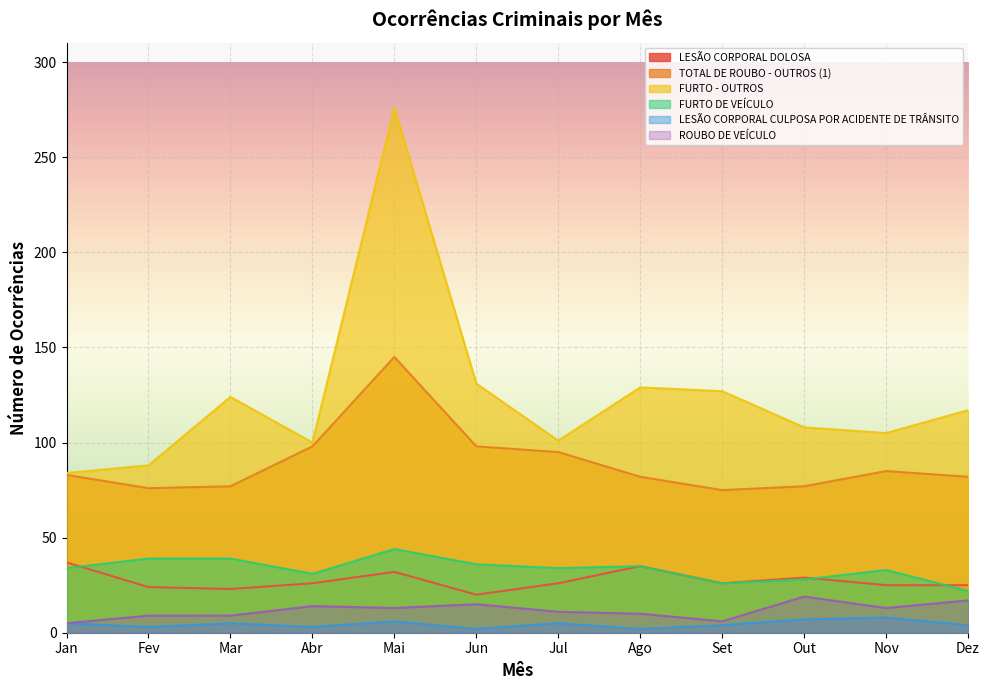

Reading right to left, what are all the values shown in this chart?

LESÃO CORPORAL DOLOSA: Dez=25	Nov=25	Out=29	Set=26	Ago=35	Jul=26	Jun=20	Mai=32	Abr=26	Mar=23	Fev=24	Jan=37
TOTAL DE ROUBO - OUTROS (1): Dez=82	Nov=85	Out=77	Set=75	Ago=82	Jul=95	Jun=98	Mai=145	Abr=98	Mar=77	Fev=76	Jan=83
FURTO - OUTROS: Dez=117	Nov=105	Out=108	Set=127	Ago=129	Jul=101	Jun=131	Mai=276	Abr=100	Mar=124	Fev=88	Jan=84
FURTO DE VEÍCULO: Dez=22	Nov=33	Out=28	Set=26	Ago=35	Jul=34	Jun=36	Mai=44	Abr=31	Mar=39	Fev=39	Jan=34
LESÃO CORPORAL CULPOSA POR ACIDENTE DE TRÂNSITO: Dez=4	Nov=8	Out=7	Set=4	Ago=2	Jul=5	Jun=2	Mai=6	Abr=3	Mar=5	Fev=3	Jan=5
ROUBO DE VEÍCULO: Dez=17	Nov=13	Out=19	Set=6	Ago=10	Jul=11	Jun=15	Mai=13	Abr=14	Mar=9	Fev=9	Jan=5